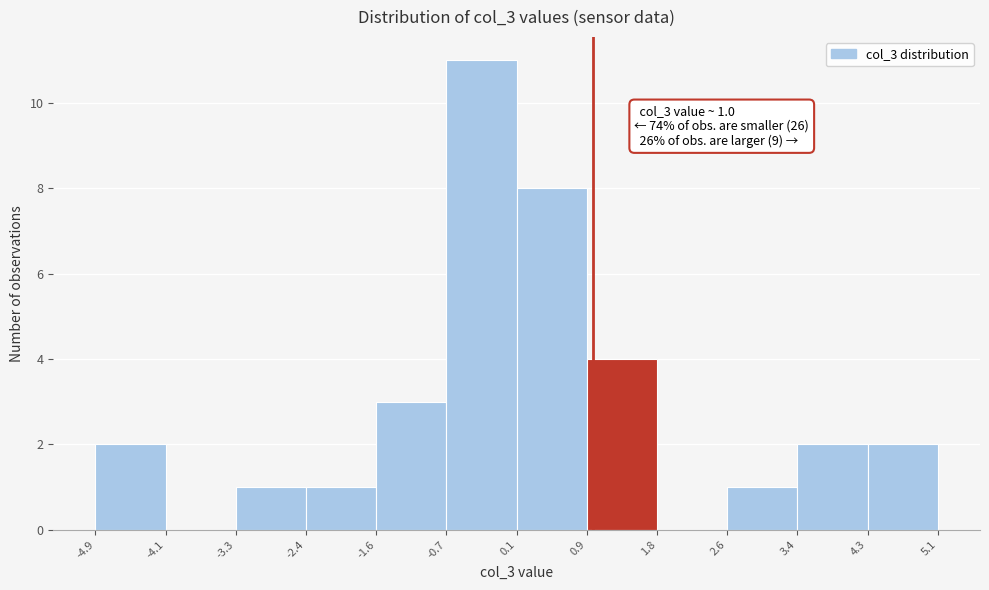

Which range on the x-axis has the tallest bar?

-0.7 to 0.1